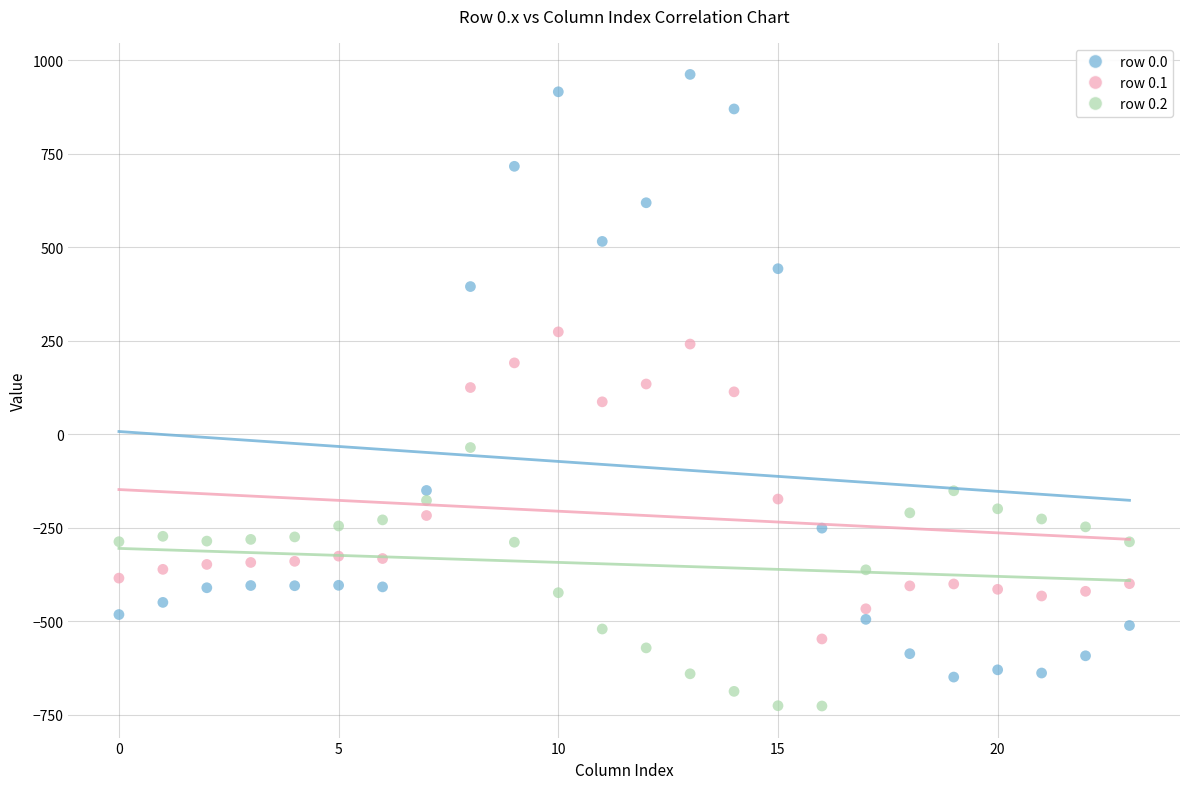

Across all data points, what is the range of Y values (max minus min)?

1689.3